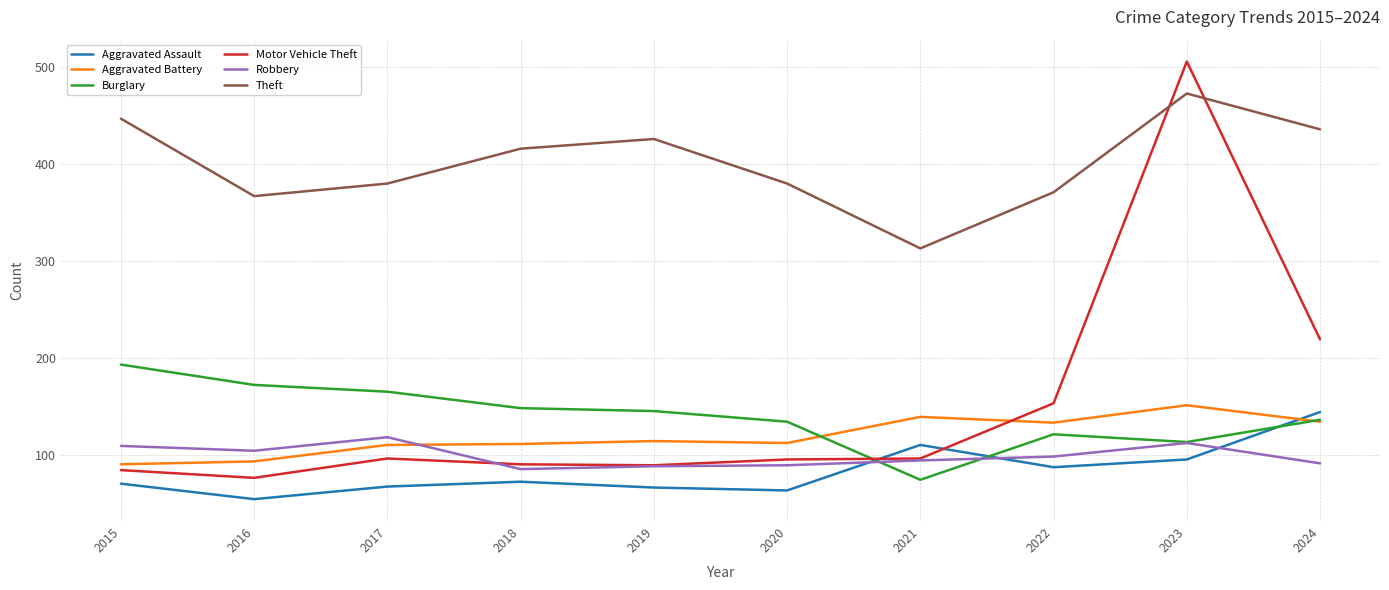

What is the maximum value shown in the chart?

506